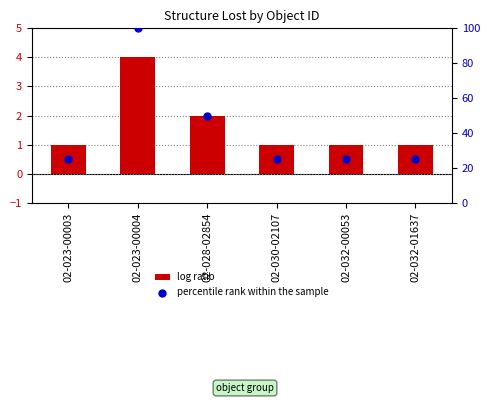

Which series has the largest Y range (max minus min)?

percentile rank within the sample